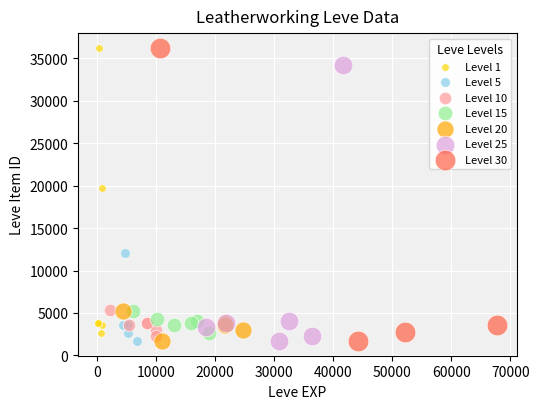

What are all the series names shown in the legend?

Level 1, Level 5, Level 10, Level 15, Level 20, Level 25, Level 30